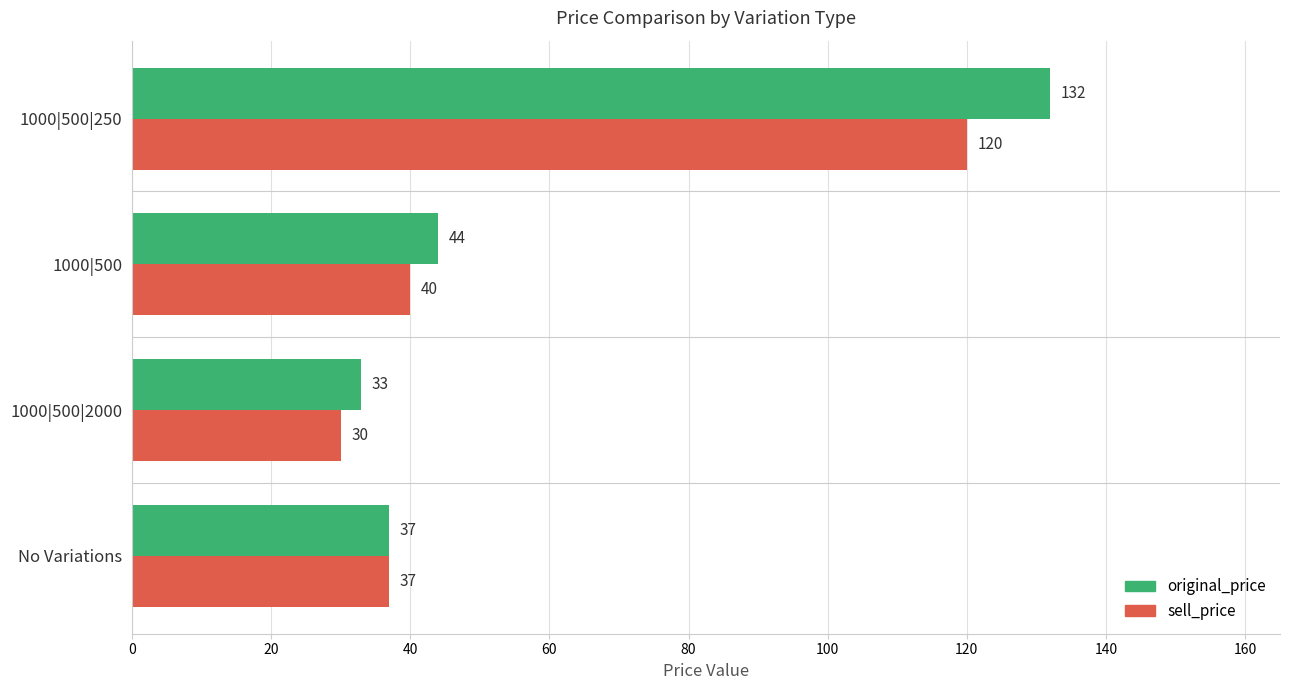

At which label is sell_price closest to 75?

1000|500